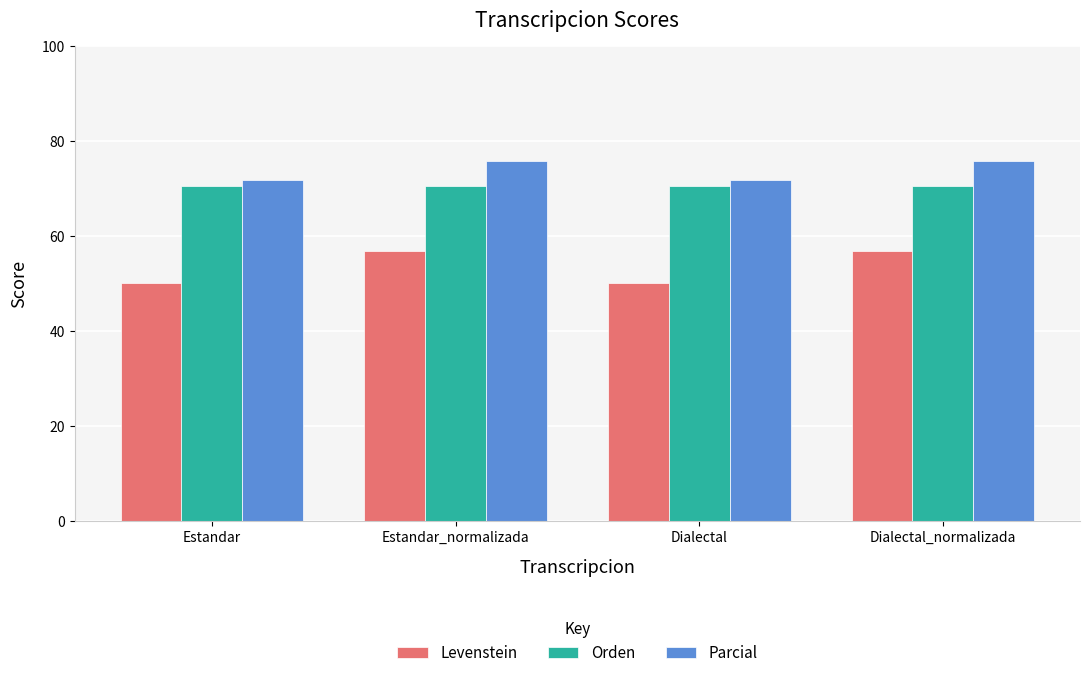

How many bars are there in total?

12